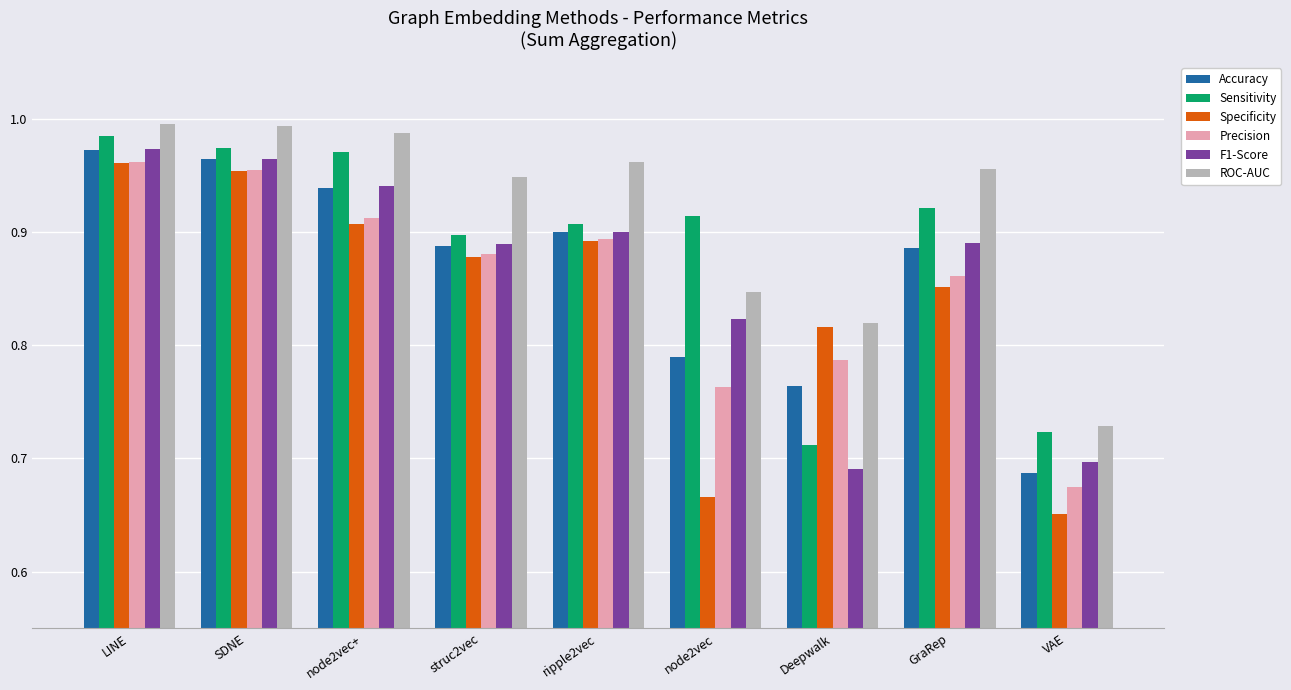

What is the total value across all series at node2vec+?

5.7